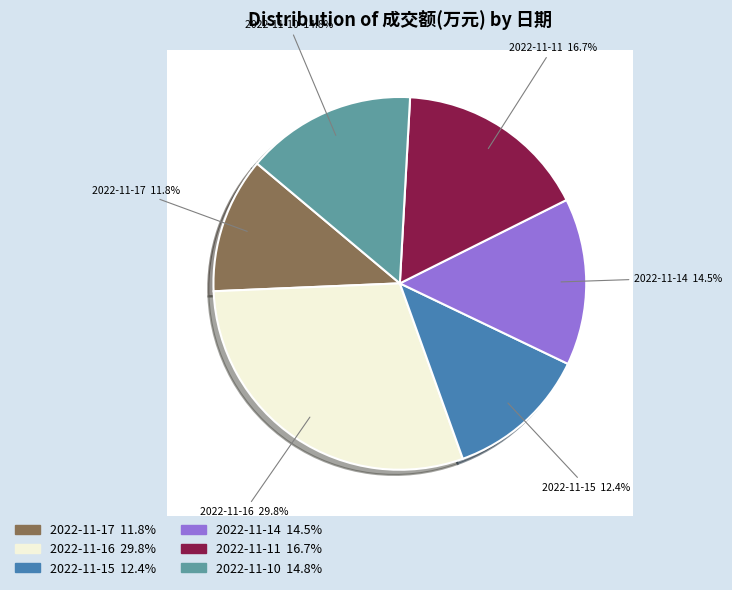

True or false: 2022-11-10 accounts for 15% of the total.

True